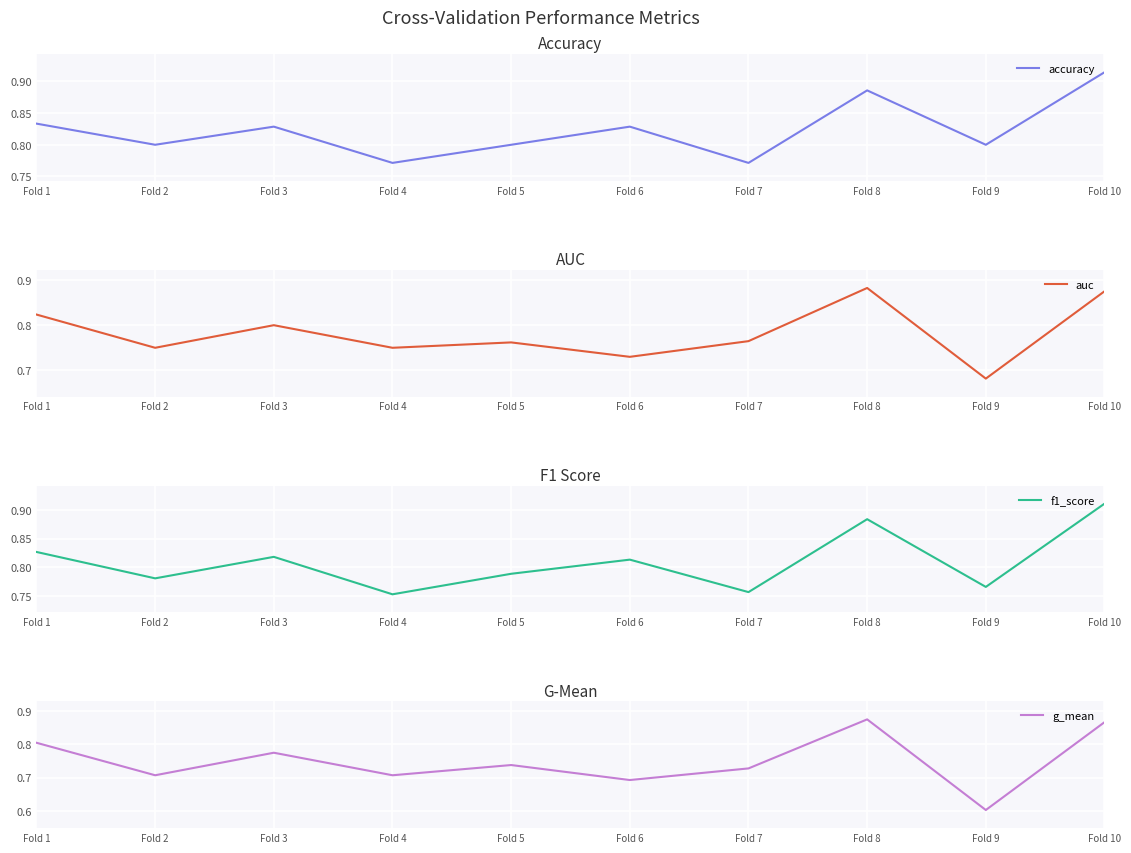

Which series has the largest range (max minus min)?

g_mean